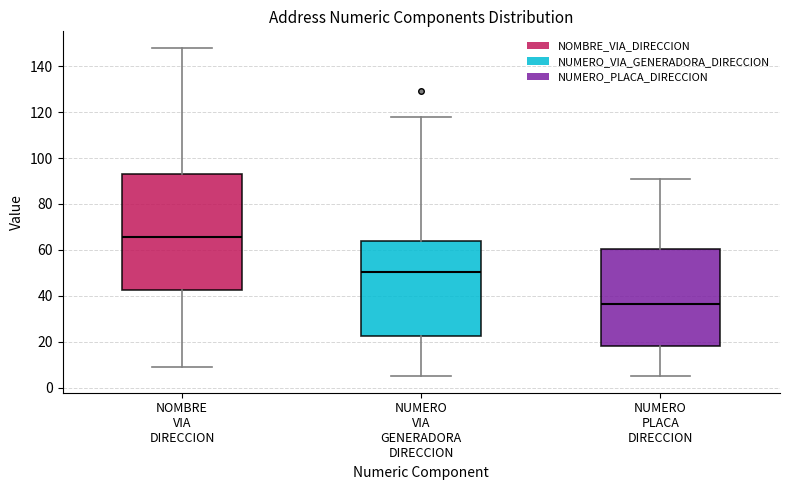

Where is the lower edge of the box for NUMERO PLACA DIRECCION on the y-axis? The values are not printed on the chart, so give them approximately, as read against the axis.

18